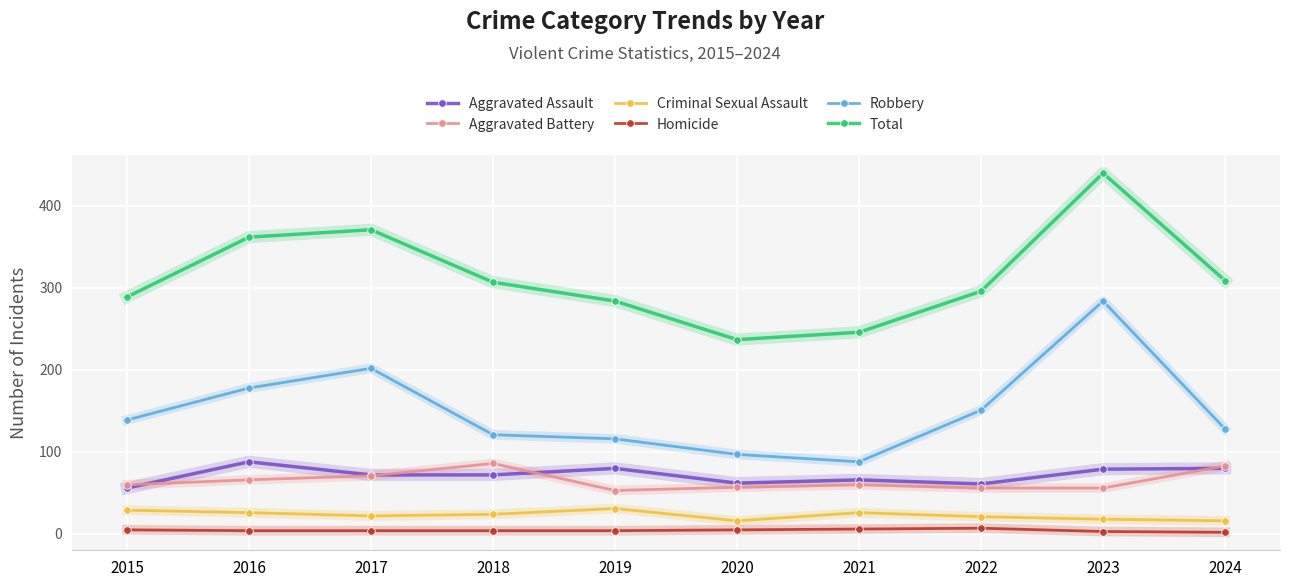

At which category is the sum across all series the highest?

2023